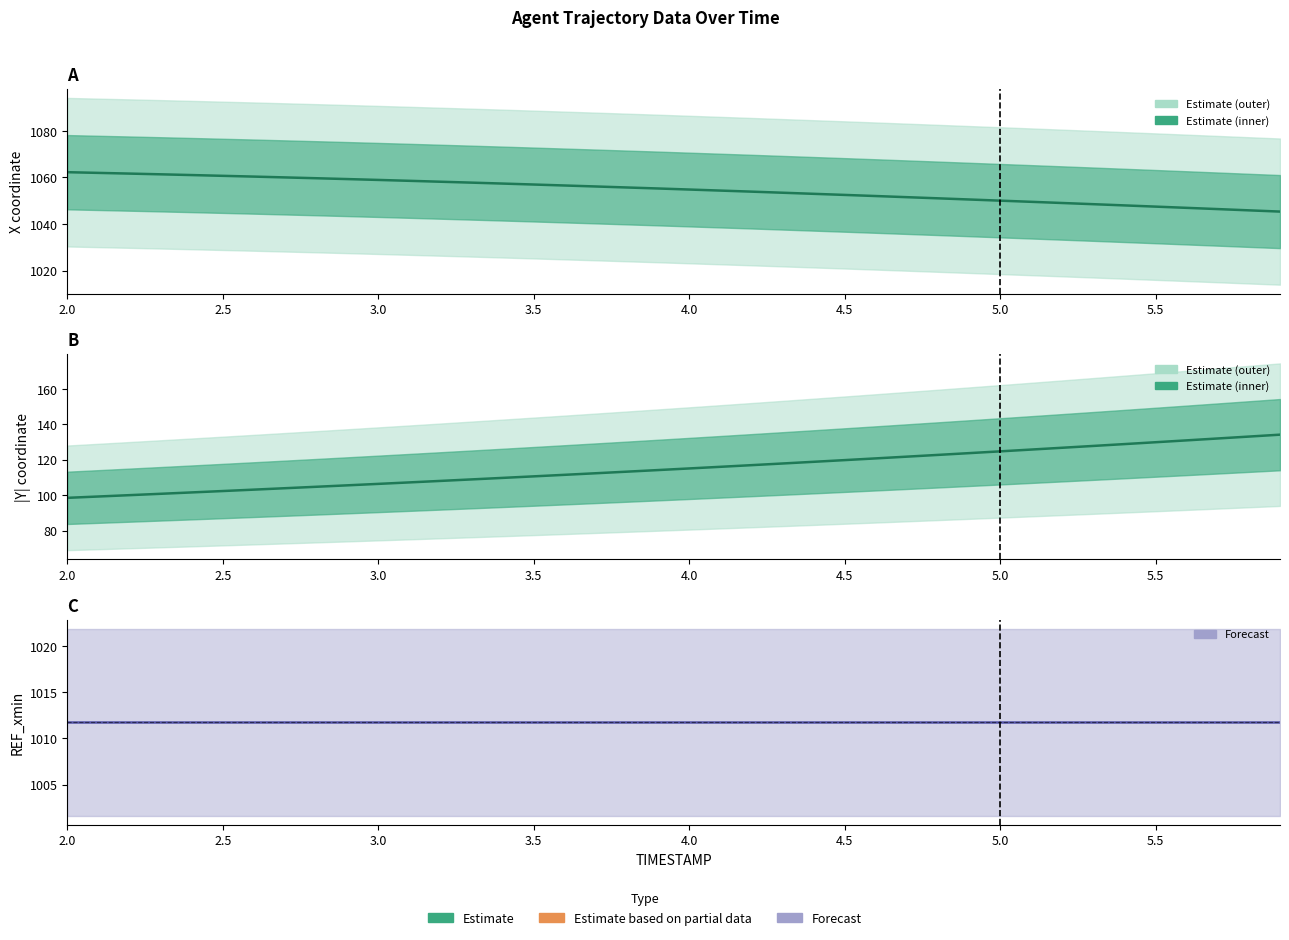

True or false: REF_xmin and Y (abs) intersect in this chart.

False